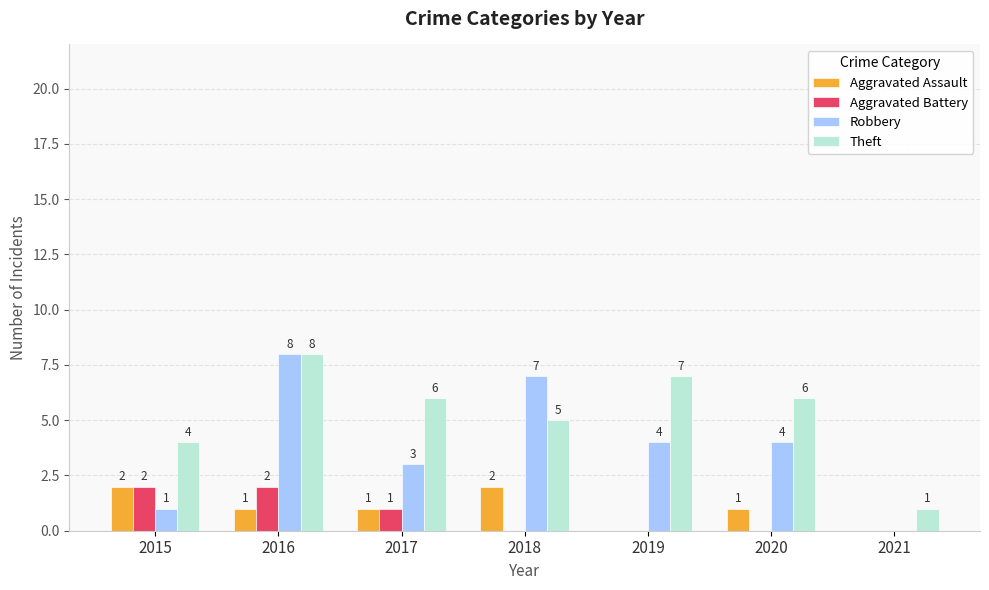

What are all the series names shown in the legend?

Aggravated Assault, Aggravated Battery, Robbery, Theft